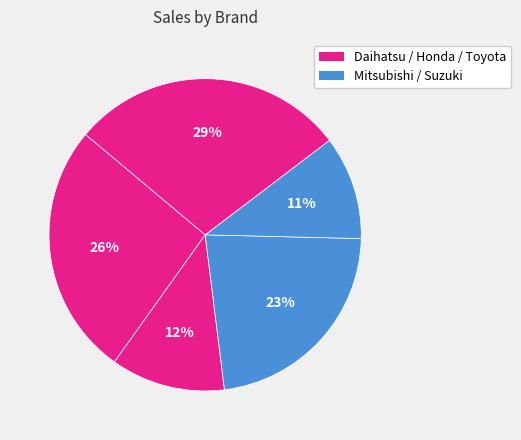

Count the number of slices in the pie.

5